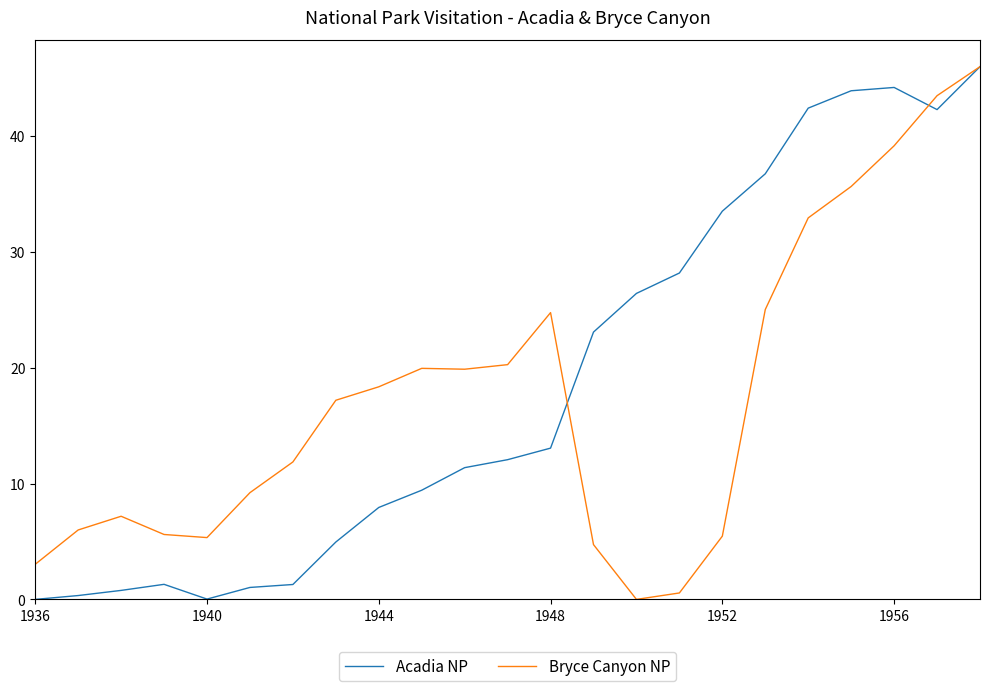

What is the maximum value shown in the chart?

46.0